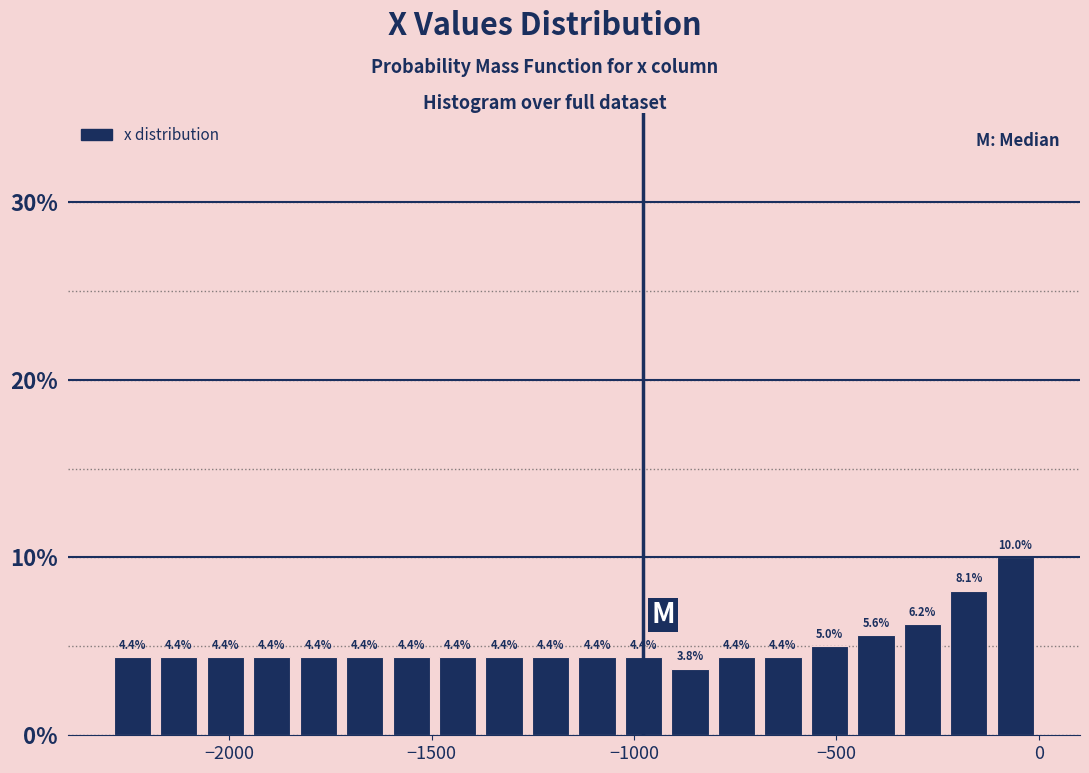

Around what value on the x-axis is the tallest bar? Give the approximate position of its centre, as read against the axis.

-50